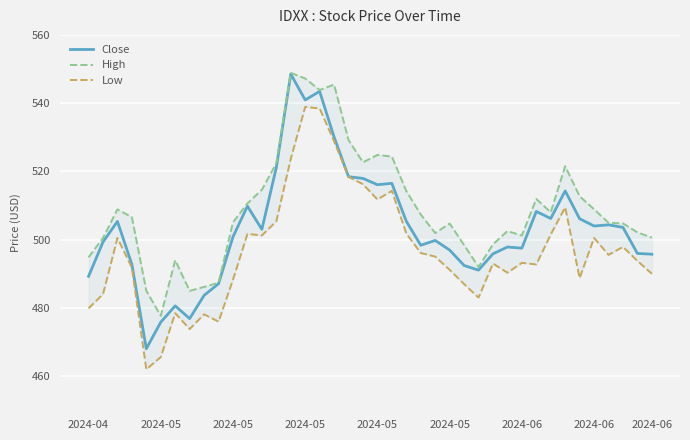

Reading left to right, transcribe all the data shown in this chart.

Close: 489.2	499.3	505.3	492.8	468.0	475.8	480.6	476.9	483.7	487.1	500.8	509.8	503.0	521.1	548.5	540.9	543.5	530.1	518.4	517.9	516.1	516.5	505.4	498.4	499.8	497.0	492.4	491.1	495.8	497.8	497.5	508.3	506.2	514.3	506.1	504.0	504.3	503.6	496.0	495.7
High: 494.8	500.5	508.9	506.6	485.0	477.7	494.0	485.0	486.2	487.4	505.1	510.6	514.6	522.4	548.9	547.2	543.8	545.4	529.2	522.7	524.8	524.3	514.2	507.4	501.9	504.7	498.4	492.0	498.6	502.5	501.2	511.9	508.0	521.5	512.7	508.9	504.9	504.8	502.1	500.6
Low: 479.9	484.0	500.5	491.8	462.0	465.6	478.5	473.8	478.1	476.0	488.3	501.7	501.2	505.4	523.7	538.9	538.4	528.8	518.4	516.2	511.8	514.3	501.8	496.1	495.0	491.2	487.0	483.0	493.0	490.3	493.2	492.7	501.5	509.5	488.7	500.5	495.5	497.9	493.8	490.0